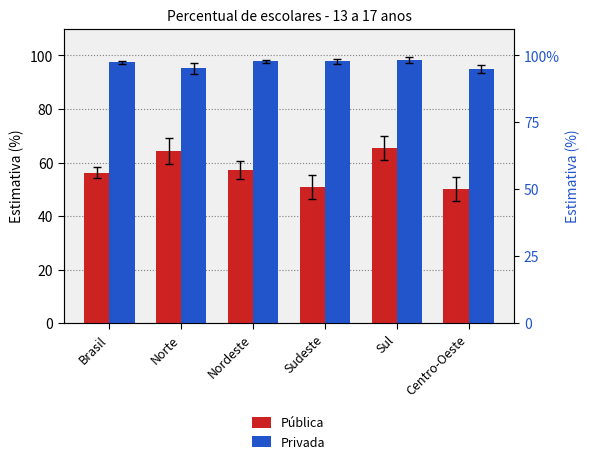

What is the difference between the second highest and second lowest values in the Privada series?

2.7